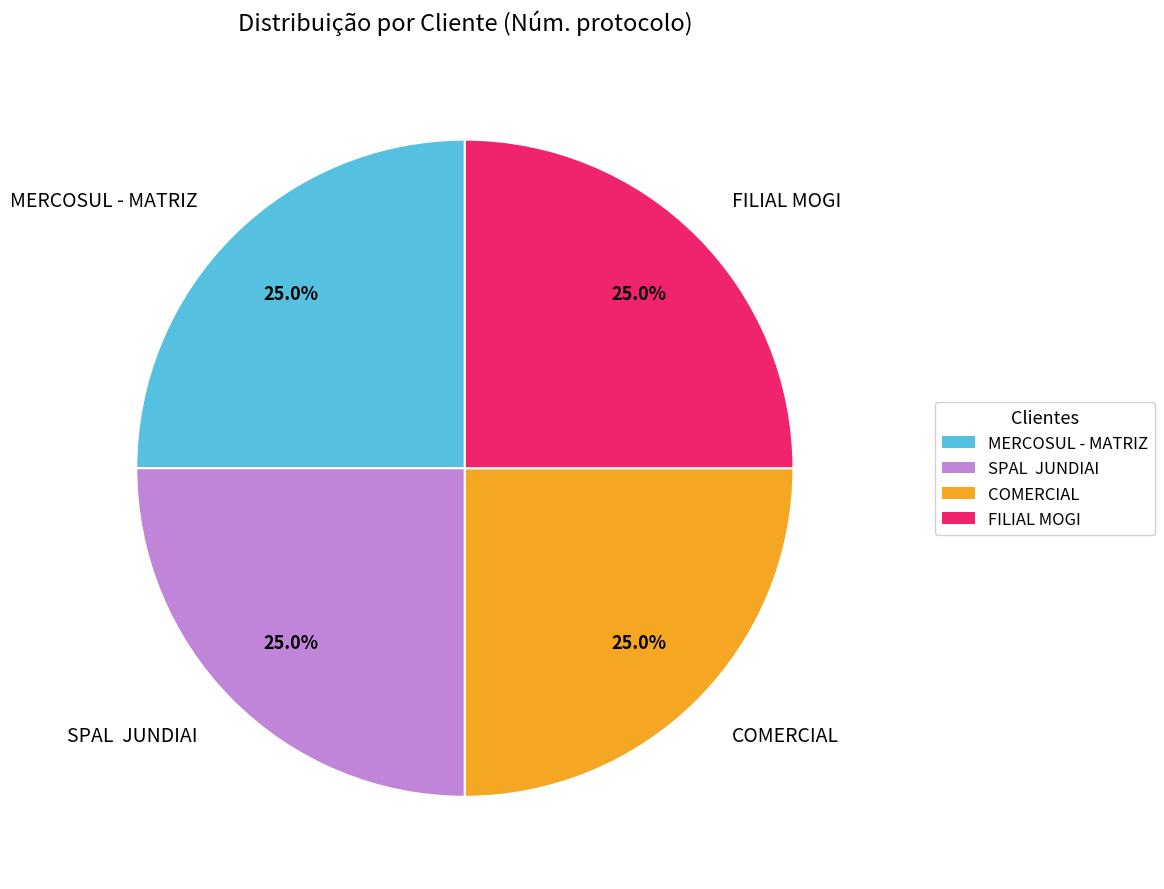

What is the ratio of the value at COMERCIAL to the value at SPAL JUNDIAI?

1.0